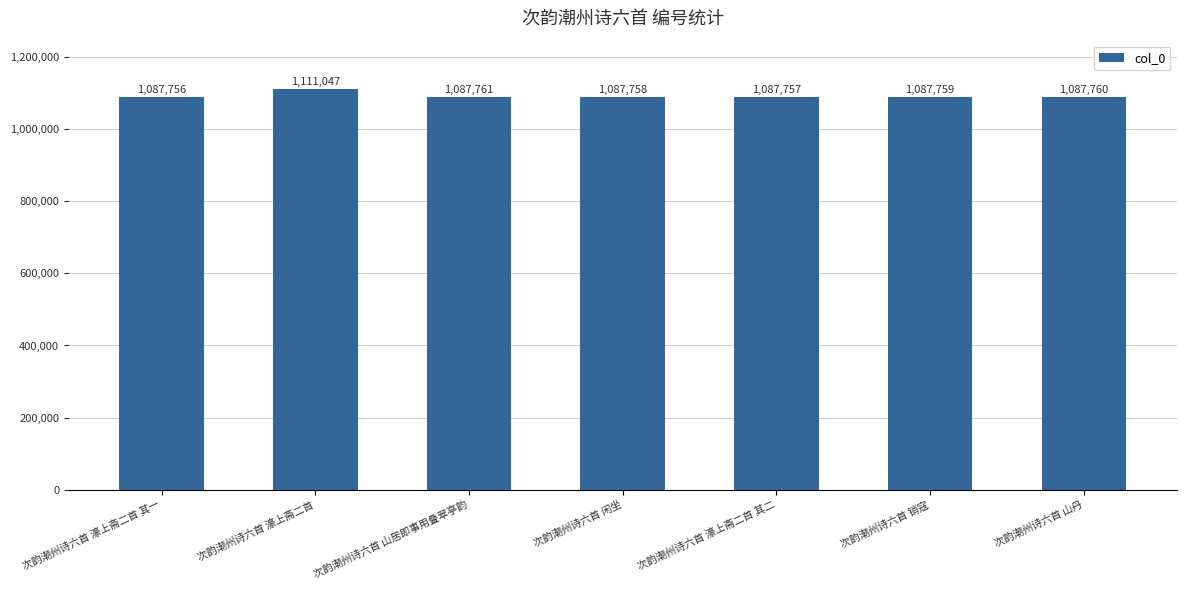

What is the smallest value displayed?

1087756